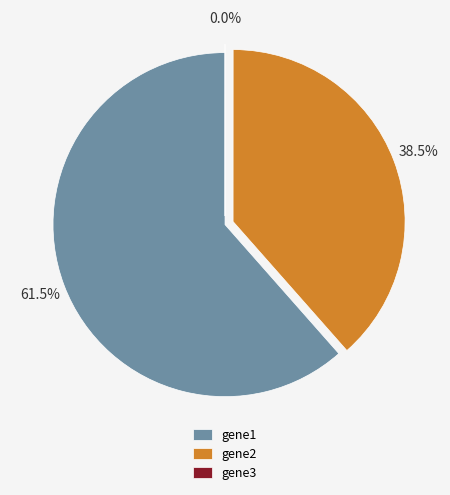

What is the largest slice in the pie chart?

gene1